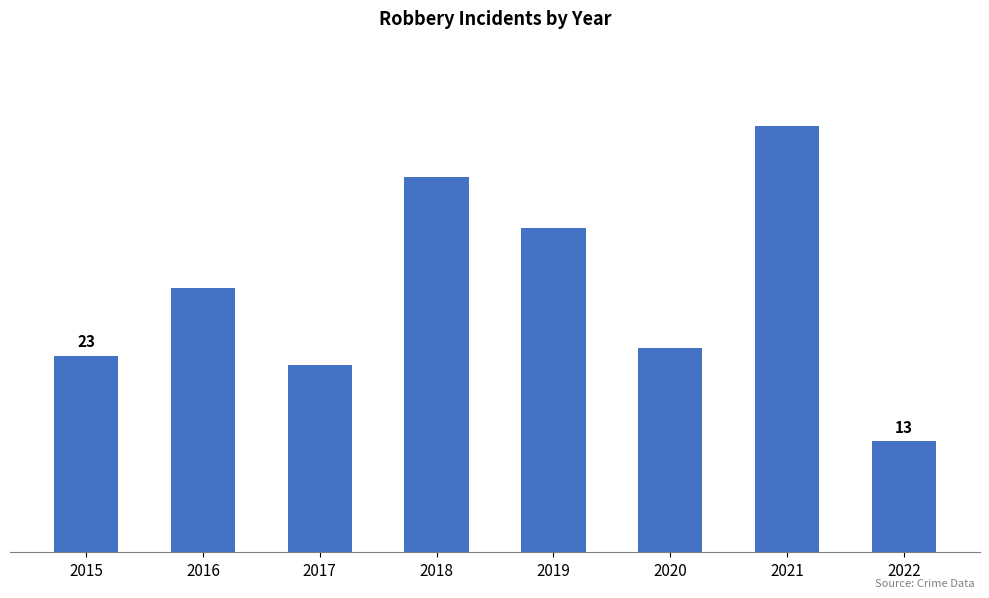

Does the chart contain any negative values?

No